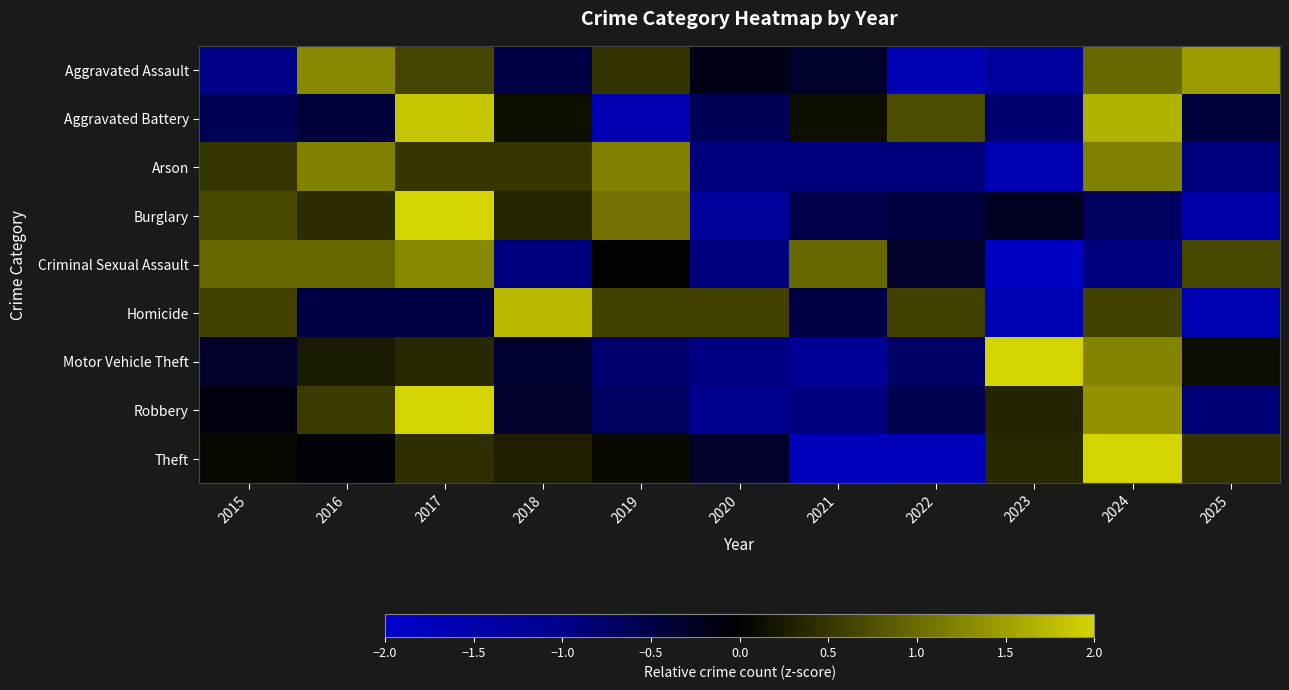

Which category has the highest value across all series?

2023